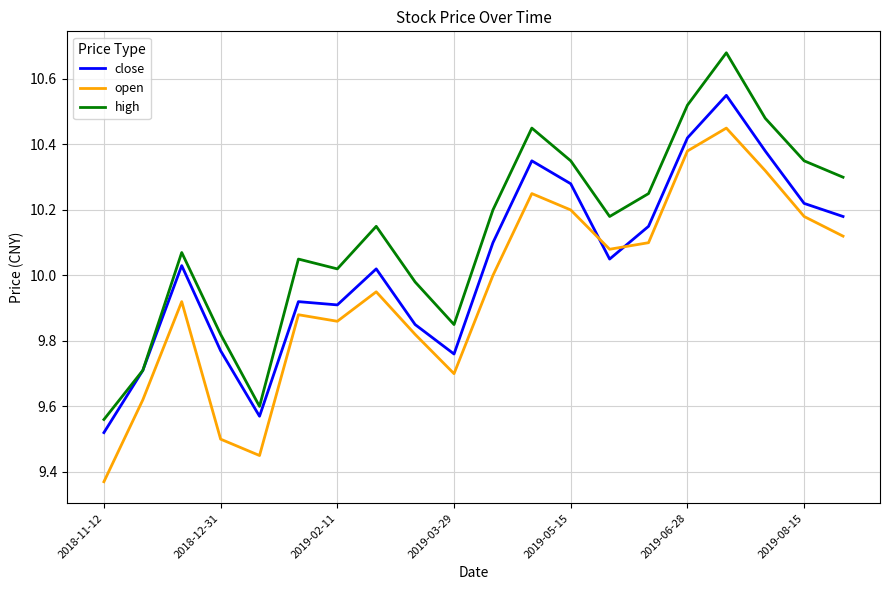

Which series has the largest range (max minus min)?

high